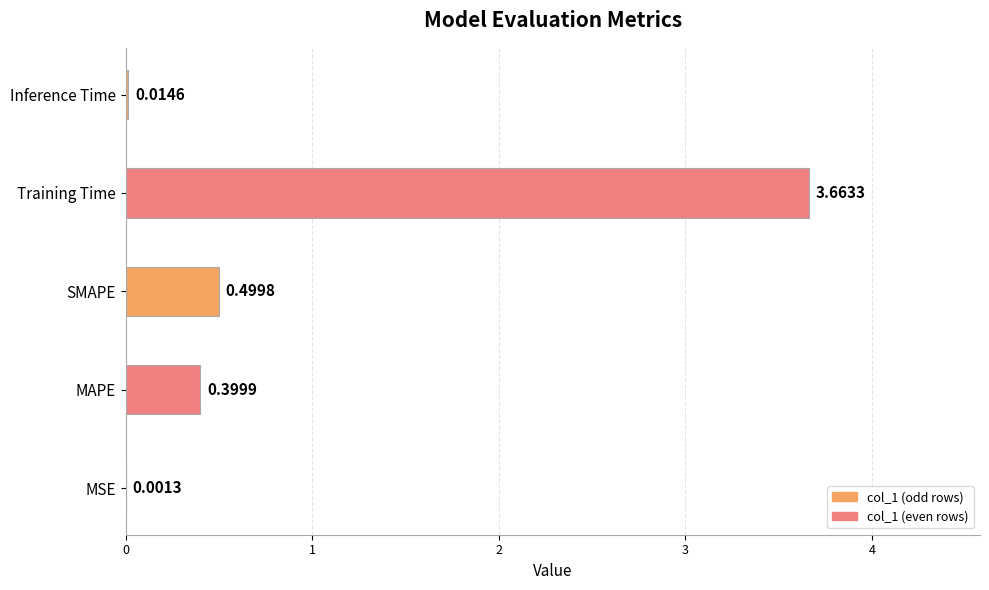

What is the change in value from MSE to SMAPE?

+0.5